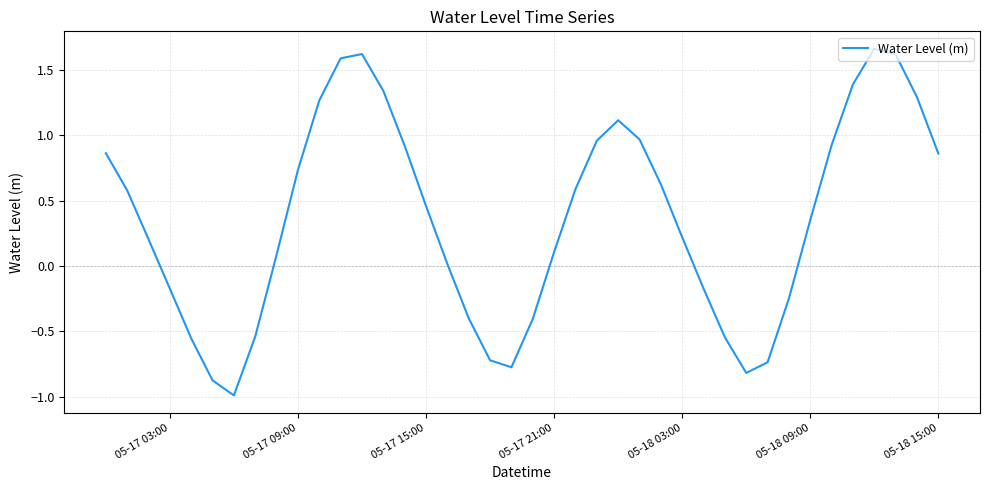

How many lines are shown in the chart?

1